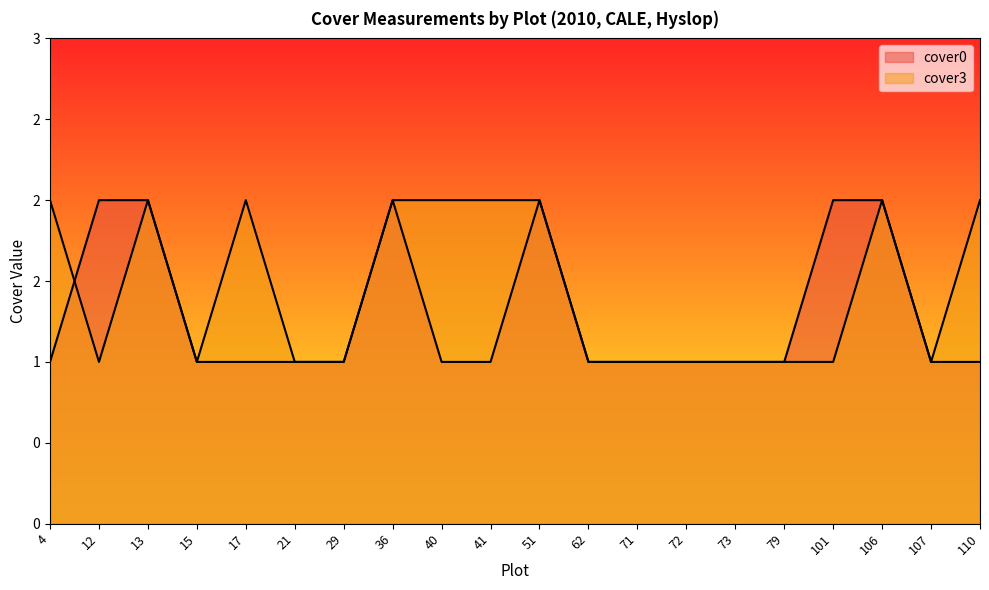

Rank the series by their maximum value, from highest to lowest.

cover0, cover3